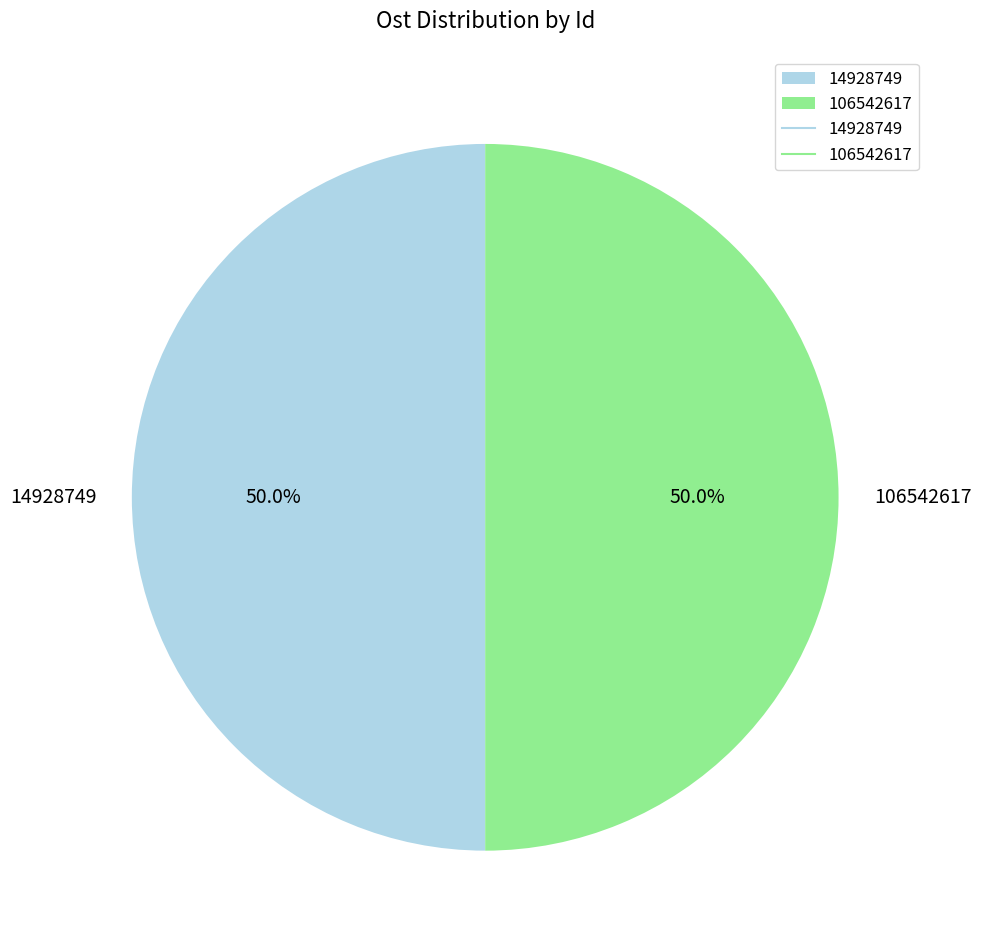

How many segments does this pie chart have?

2